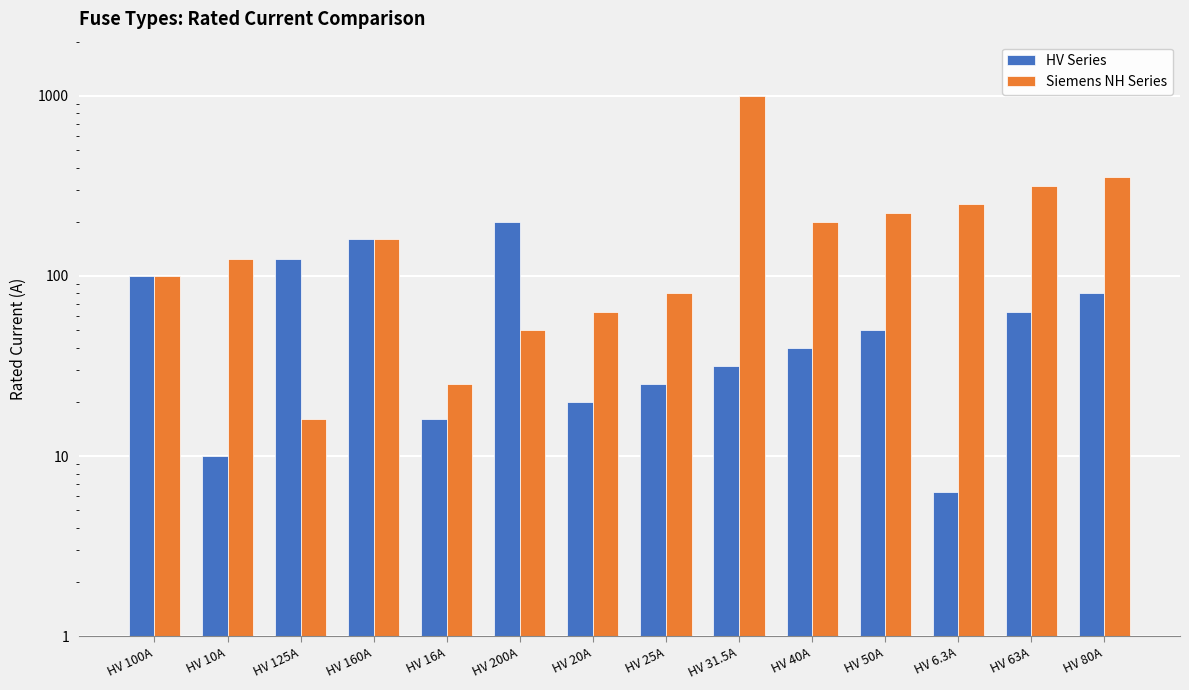

What position from the right is HV 10A?

13